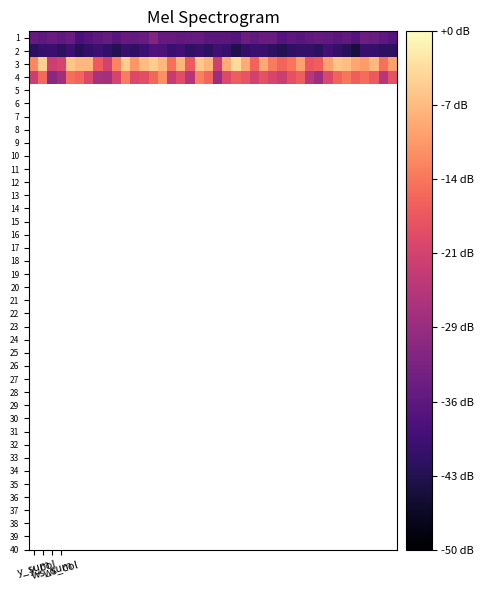

Which series has the widest spread of values?

4